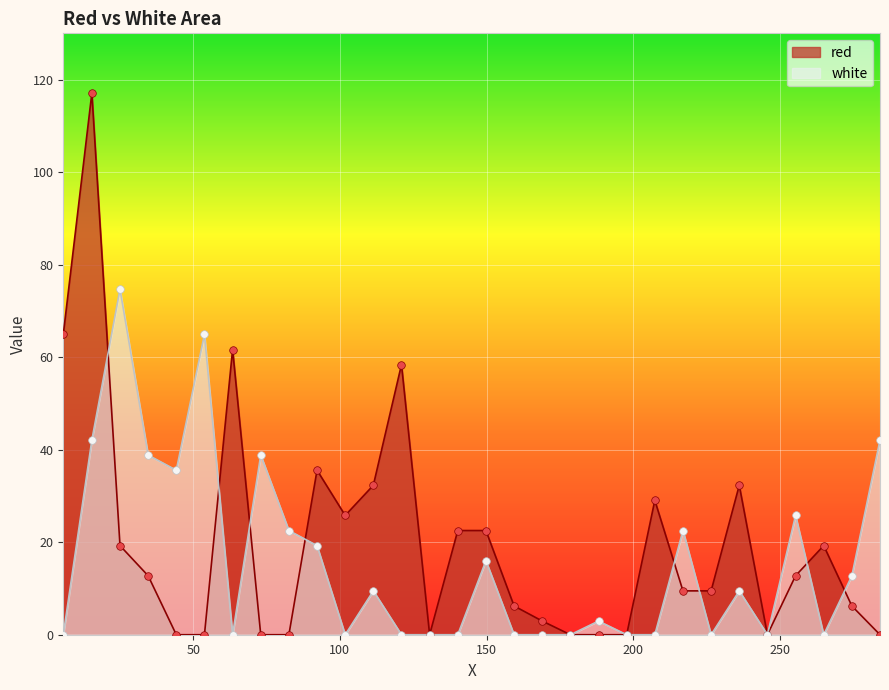

Which series reaches the minimum Y coordinate?

red